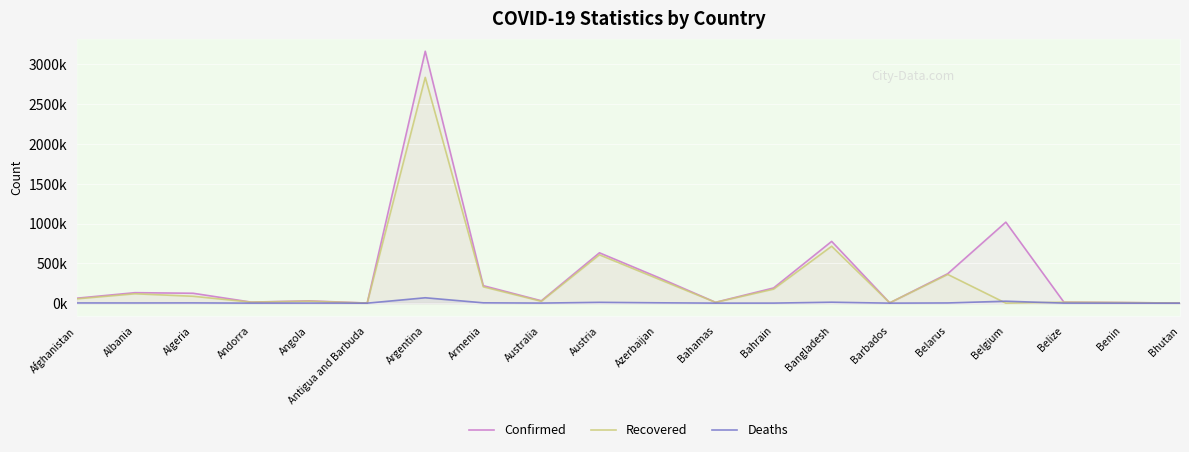

How many lines are shown in the chart?

3